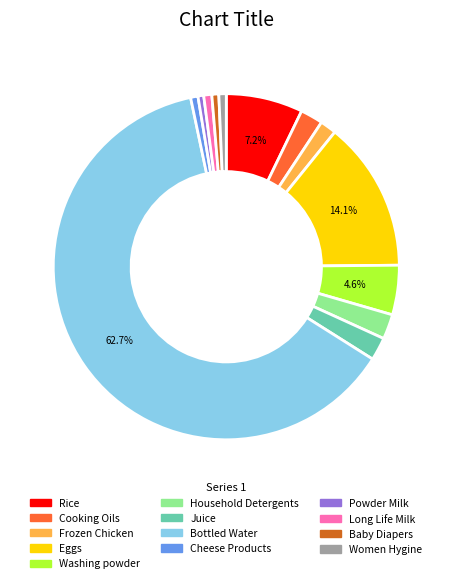

Approximately how many times larger is the value at Cooking Oils compared to Rice?

0.3